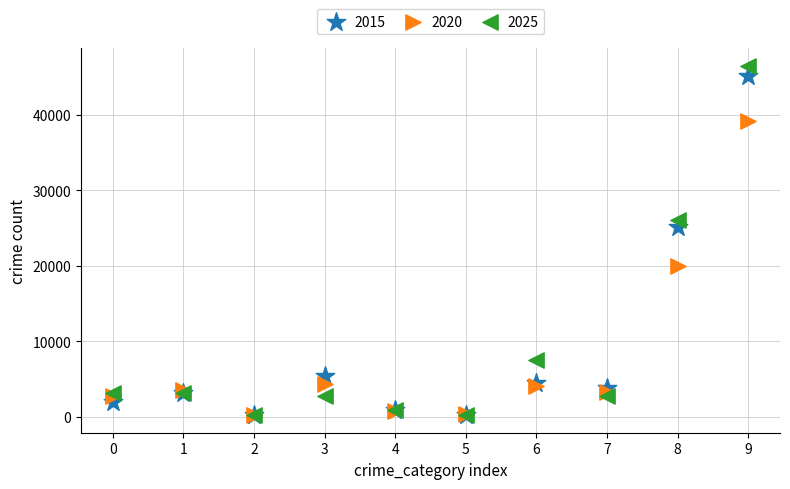

What are all the series names shown in the legend?

2015, 2020, 2025